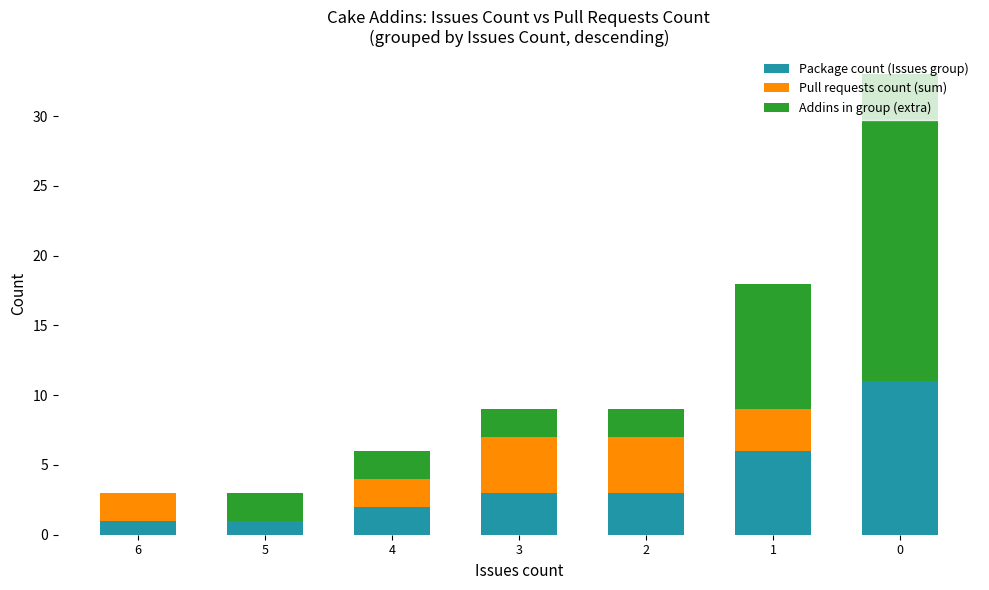

What is the maximum value for Package count (Issues group)?

11